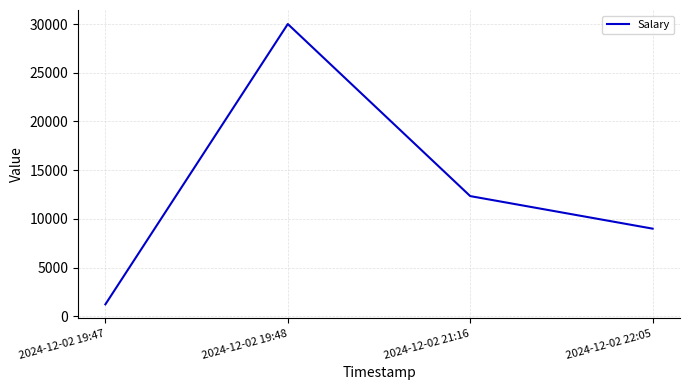

What is the minimum value shown in the chart?

1234